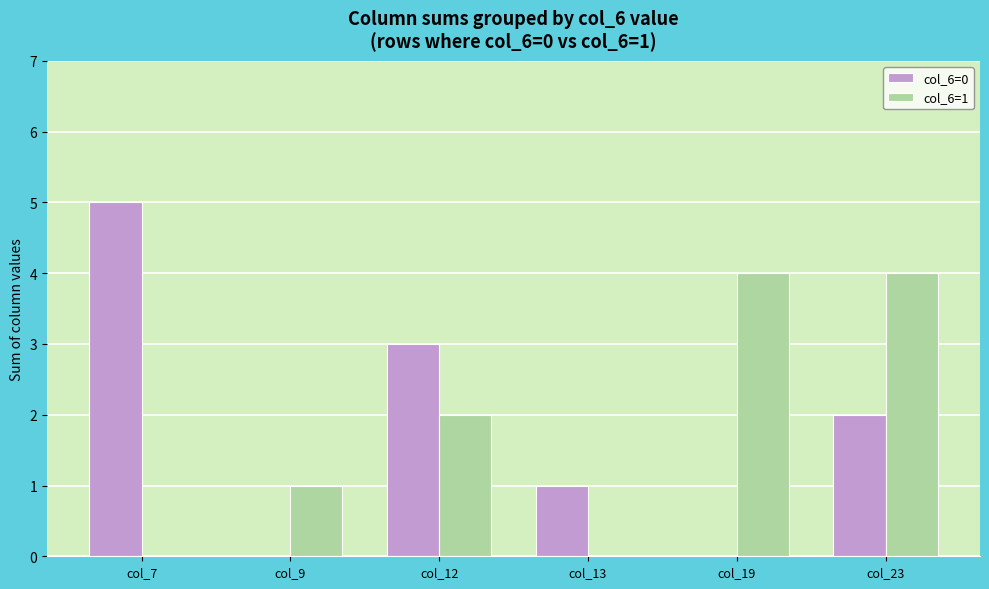

Is it true that col_6=0 equals 3 at col_23?

False